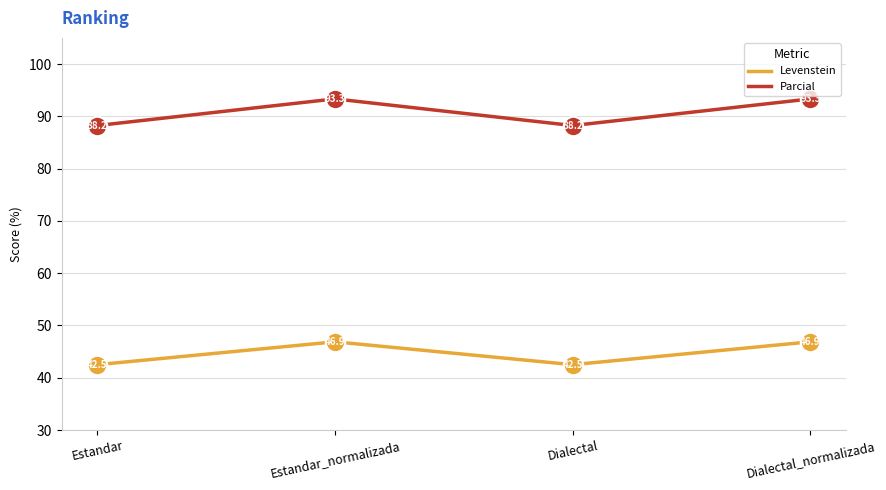

Is the value of Parcial at Estandar_normalizada greater than the value of Levenstein at Dialectal_normalizada?

Yes